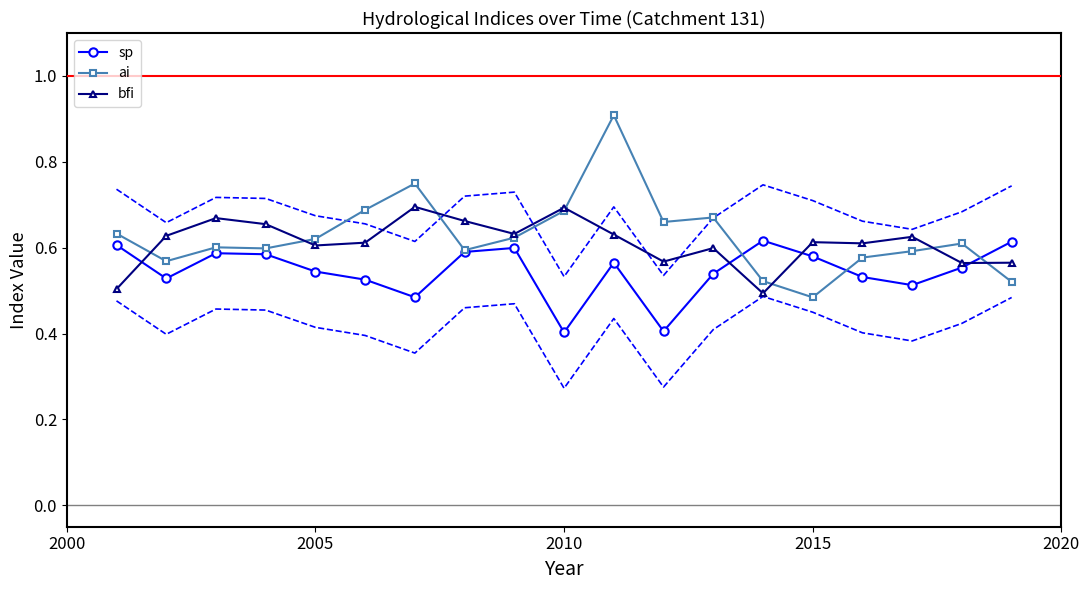

Count the number of data series in this chart.

3